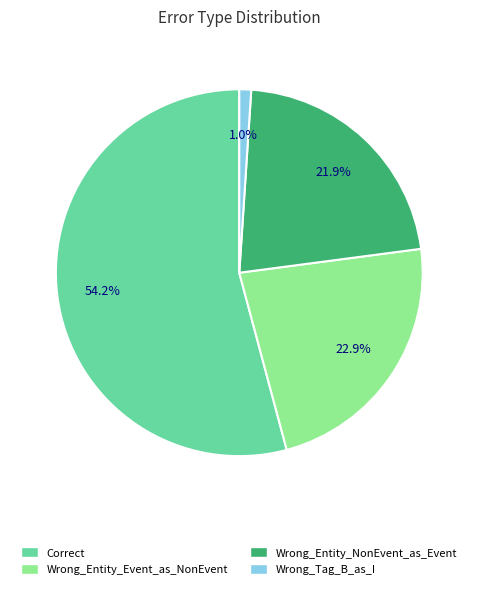

Which slice is the largest?

Correct